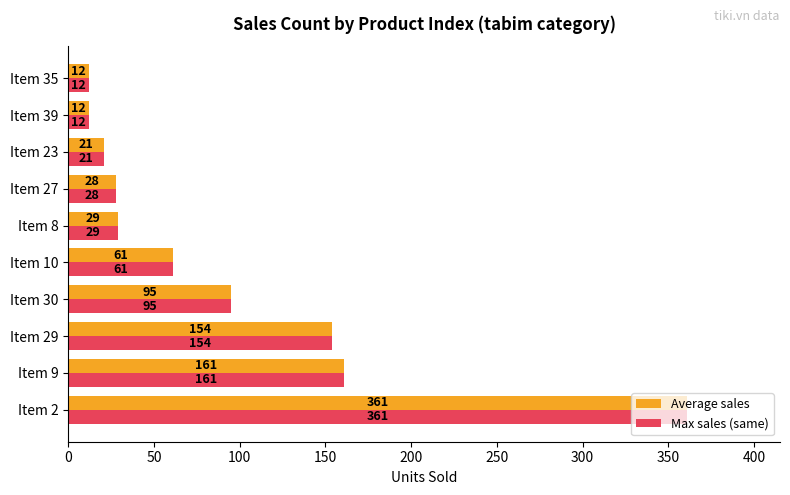

What is the average value of the Max sales (same) series?

93